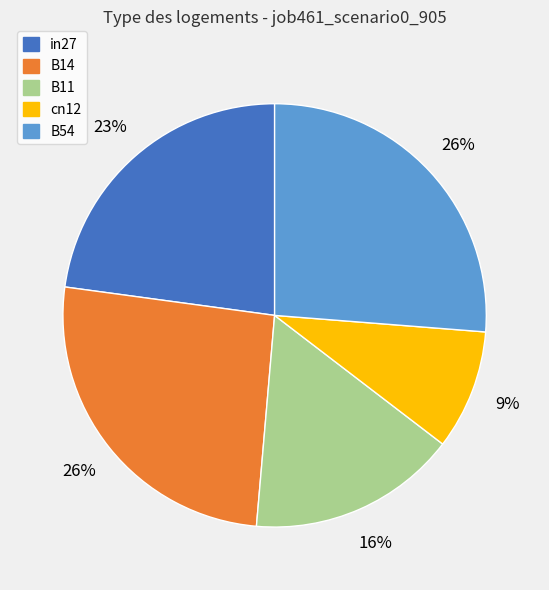

Does any single category account for the majority?

No